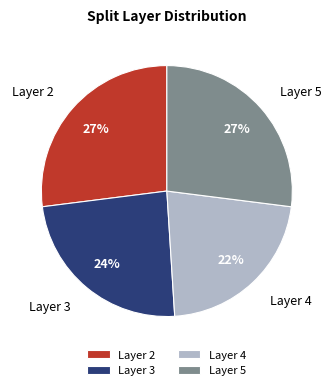

To the nearest percent, what is the average slice percentage?

25%